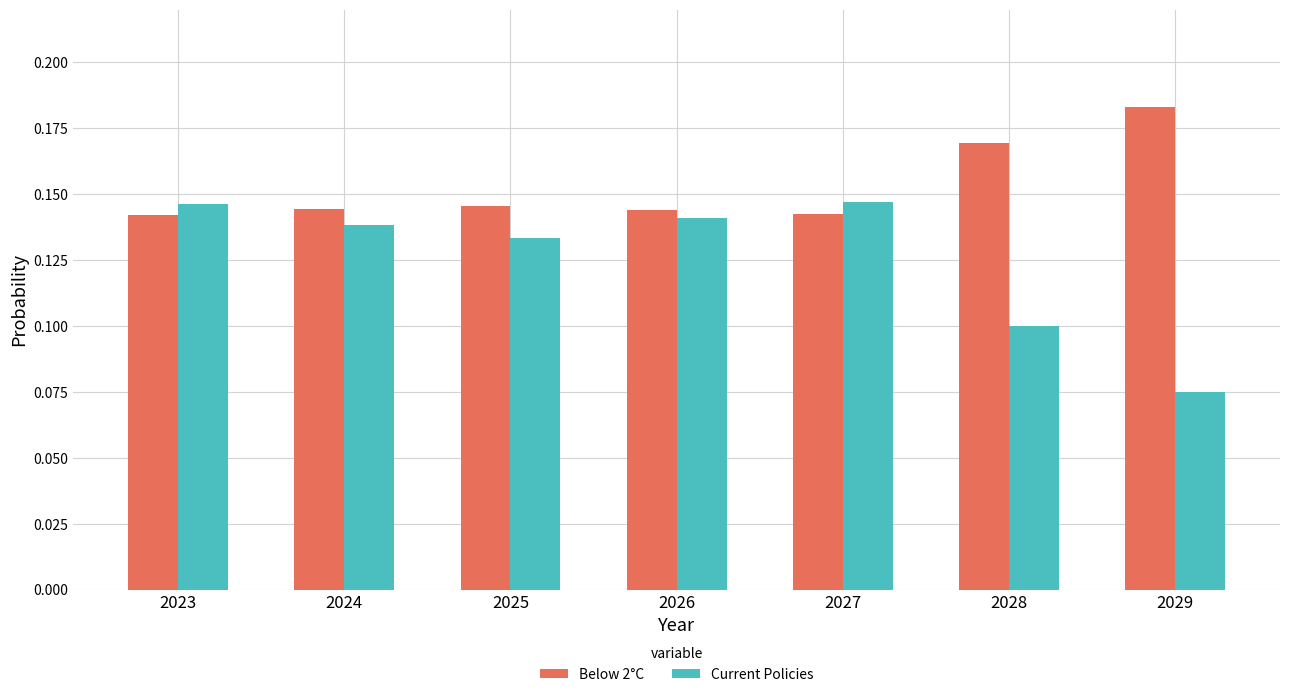

The value of Current Policies at 2023 is 0.2. True or false?

False